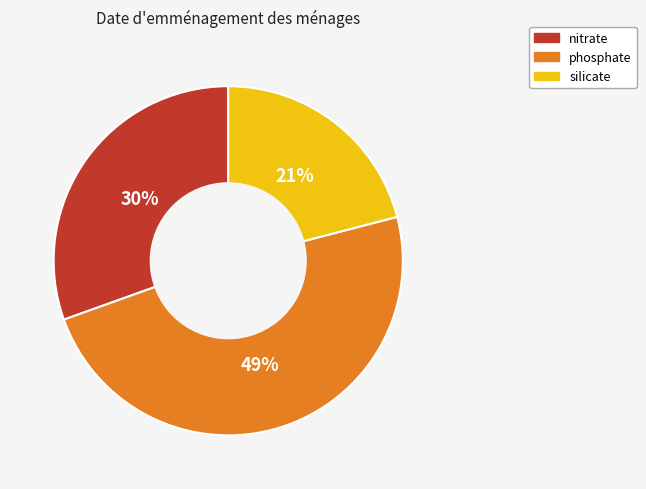

Approximately how many times larger is the value at nitrate compared to phosphate?

0.6